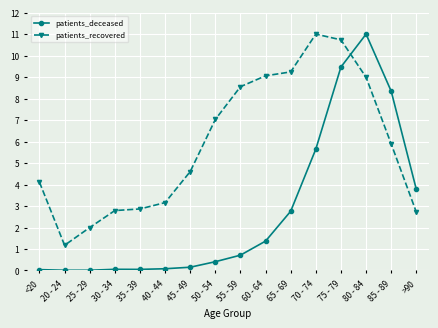

What is the difference between the highest and lowest values at 80 - 84?

2.0